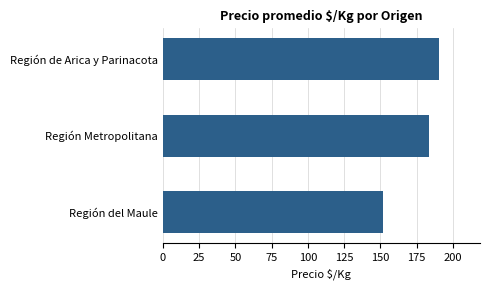

The chart shows a value of 252.3 at Región del Maule. True or false?

False